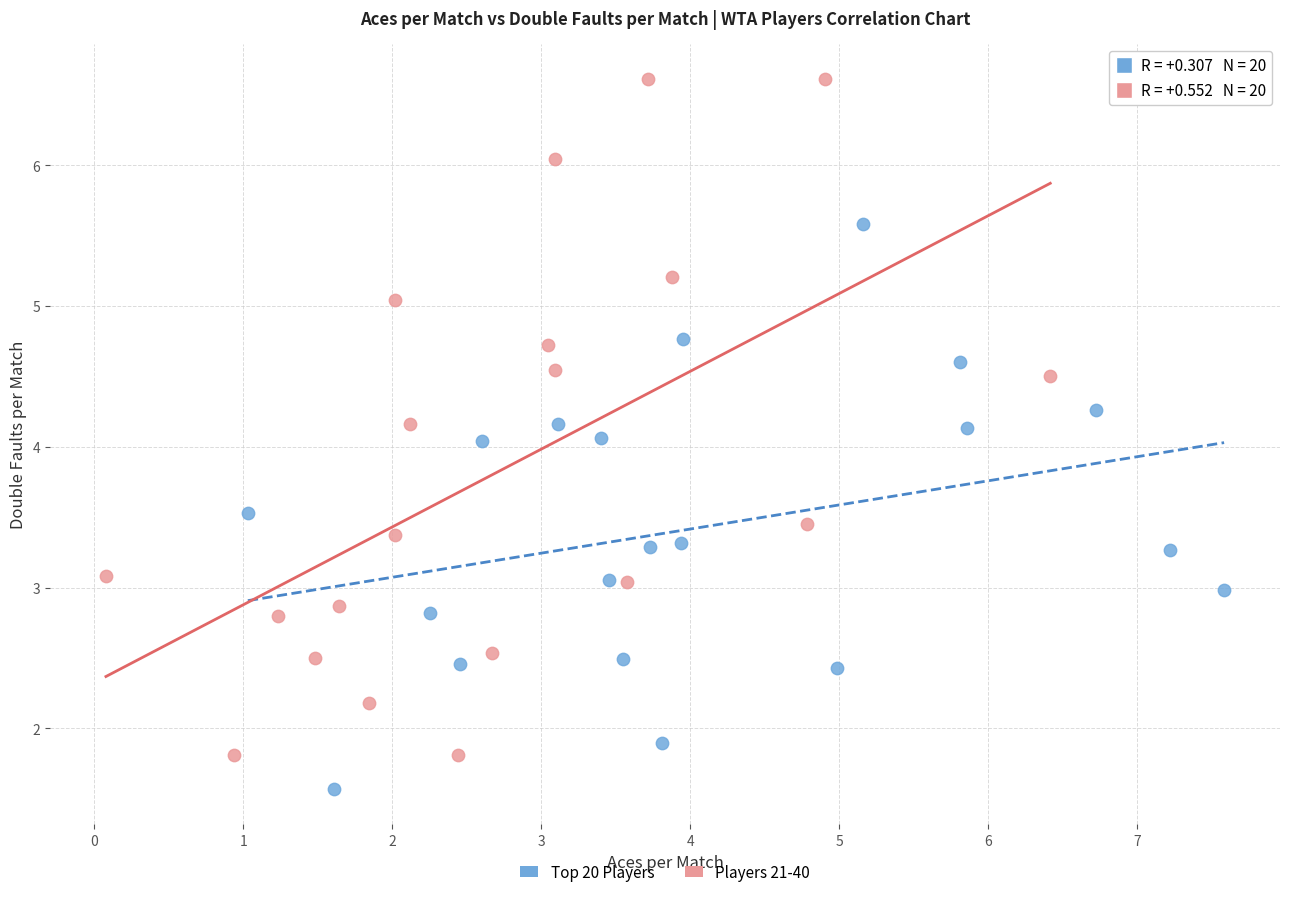

Which series has the largest Y range (max minus min)?

Players 21-40